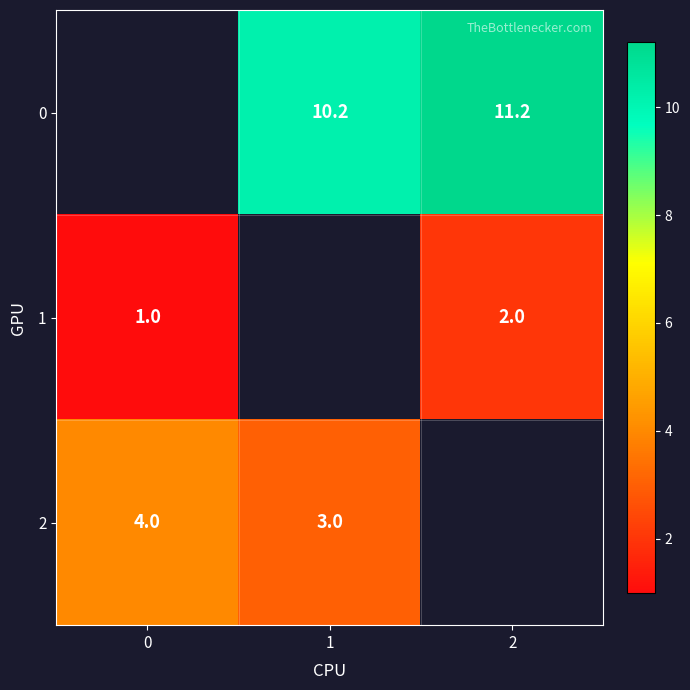

The 1 series shows 0.3 at 0. True or false?

False